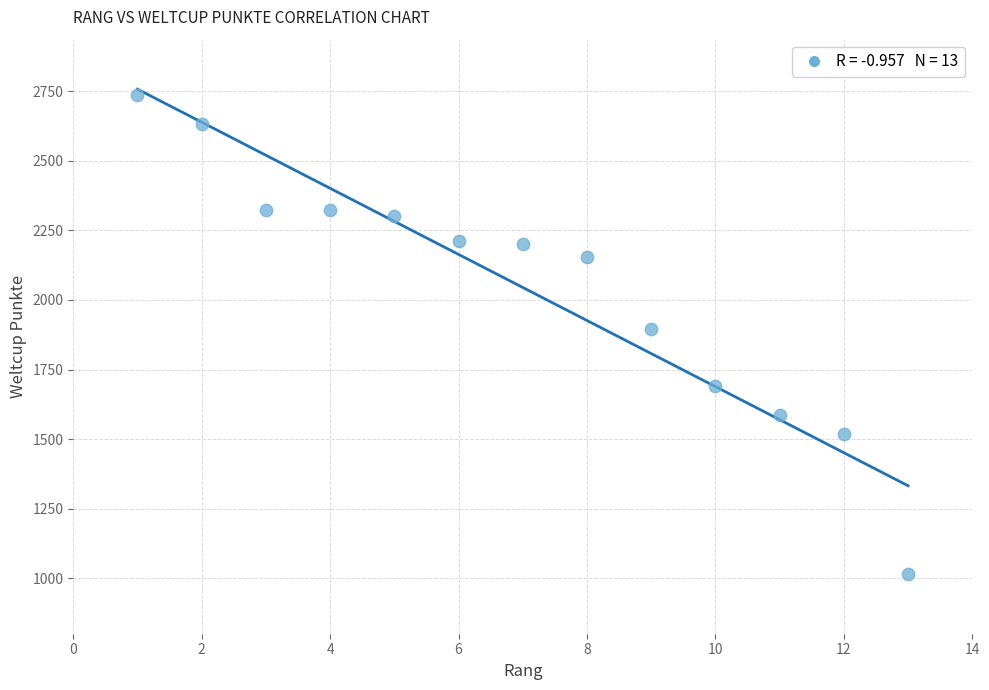

What is the range of Y values (max minus min)?

1722